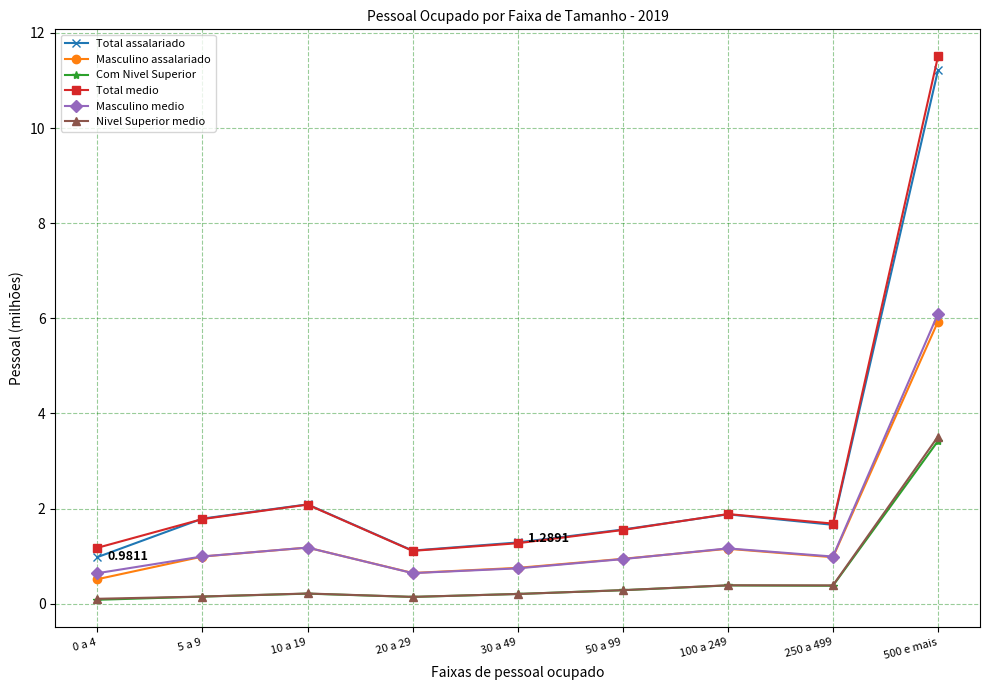

True or false: Total assalariado and Nivel Superior medio cross at least once.

False